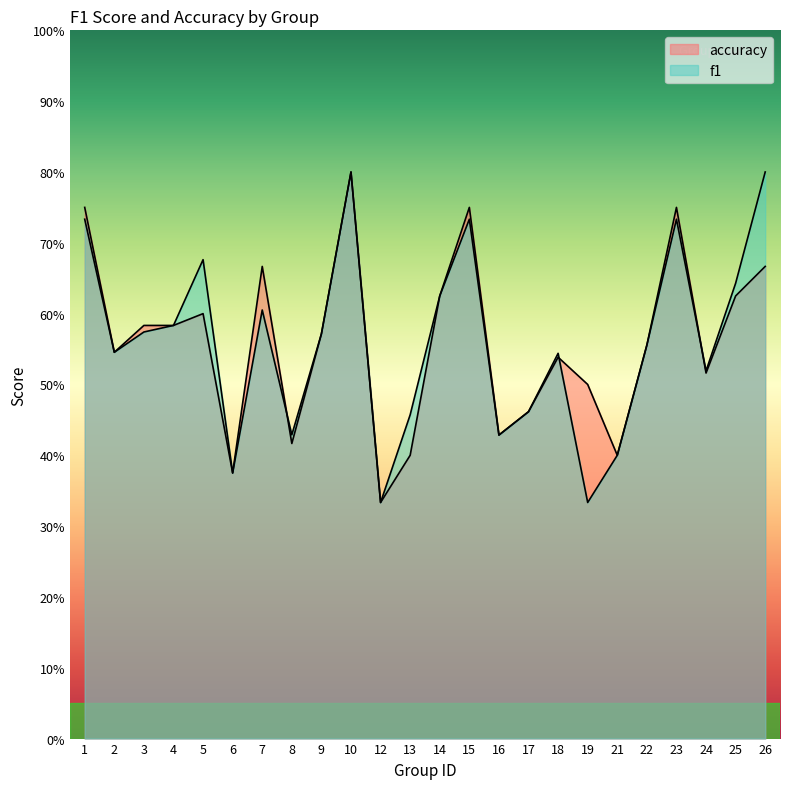

Which series has the largest total across all categories?

f1